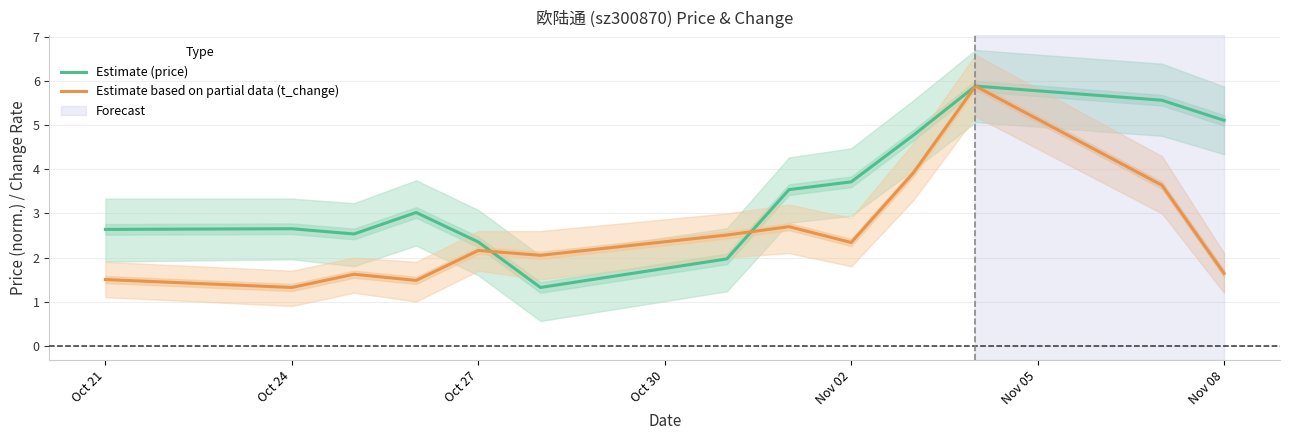

What is the minimum value for Estimate (price)?

1.3